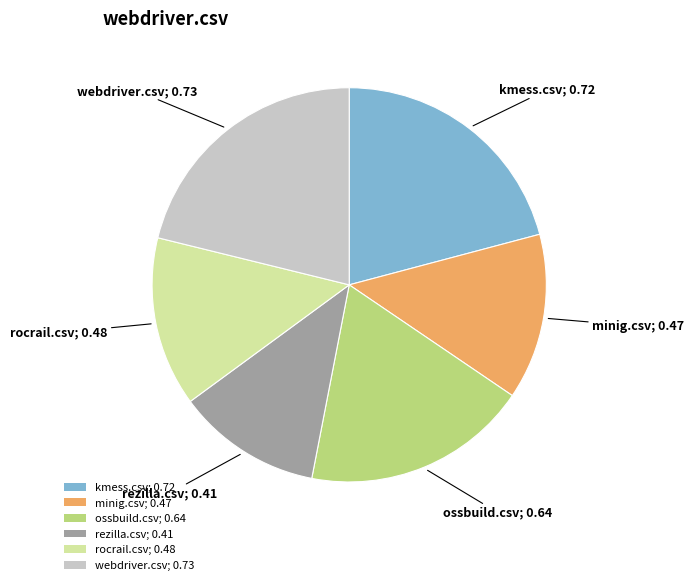

Which has a higher value, ossbuild.csv; 0.64 or webdriver.csv; 0.73?

webdriver.csv; 0.73